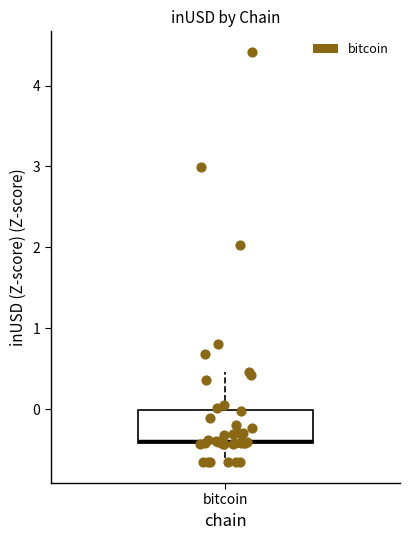

Read this box plot against the y-axis: the position of the median line, the range covered by the box, and the ends of both whiskers. The values are not printed on the chart, so give them approximately, as read against the axis.

median -0.4 (just above the box's lower edge), box -0.4 to 0.0, whiskers -0.7 to 0.5